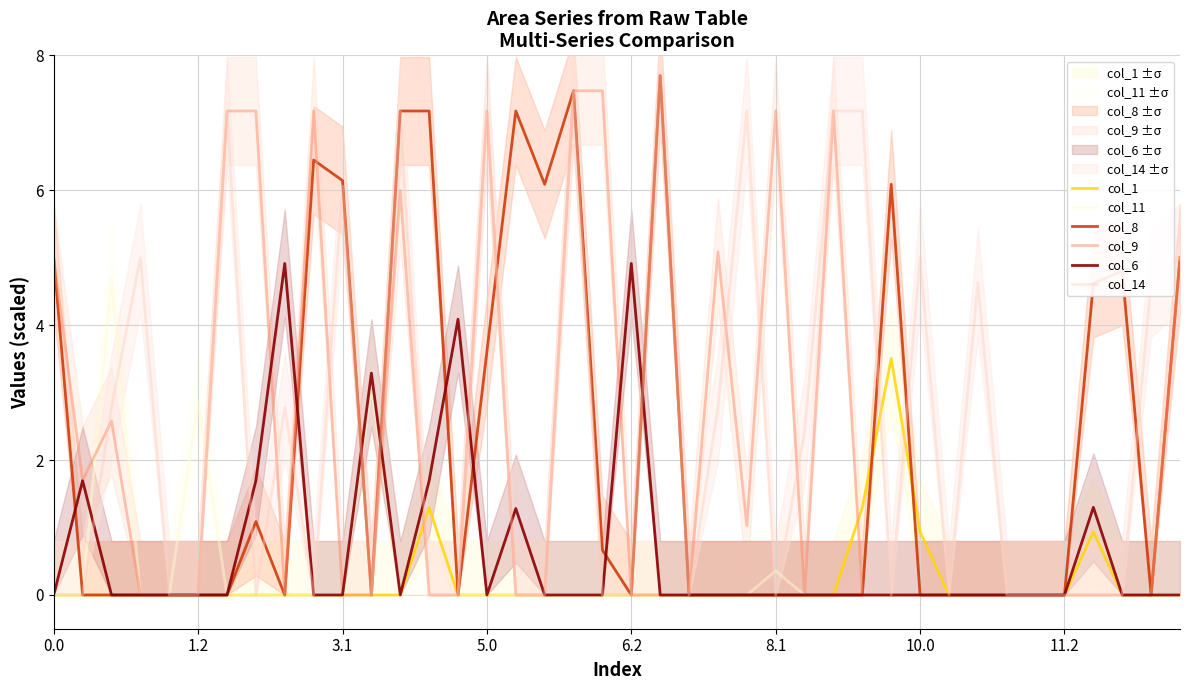

Count the number of data series in this chart.

6